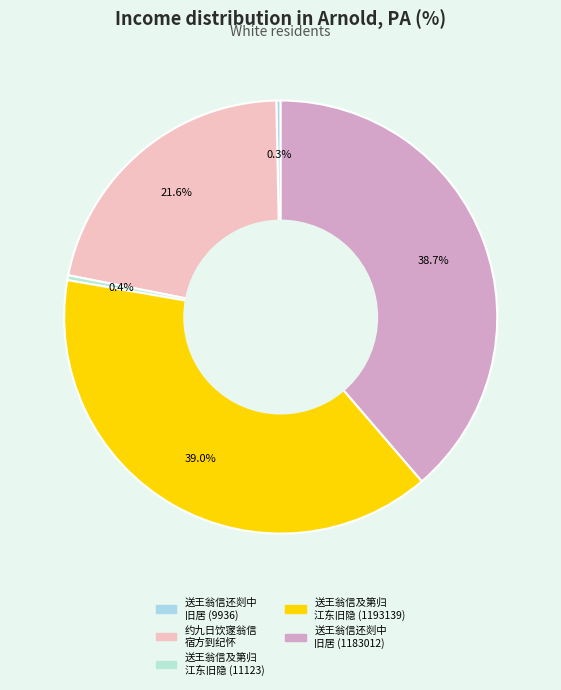

How many slices are in this pie chart?

5